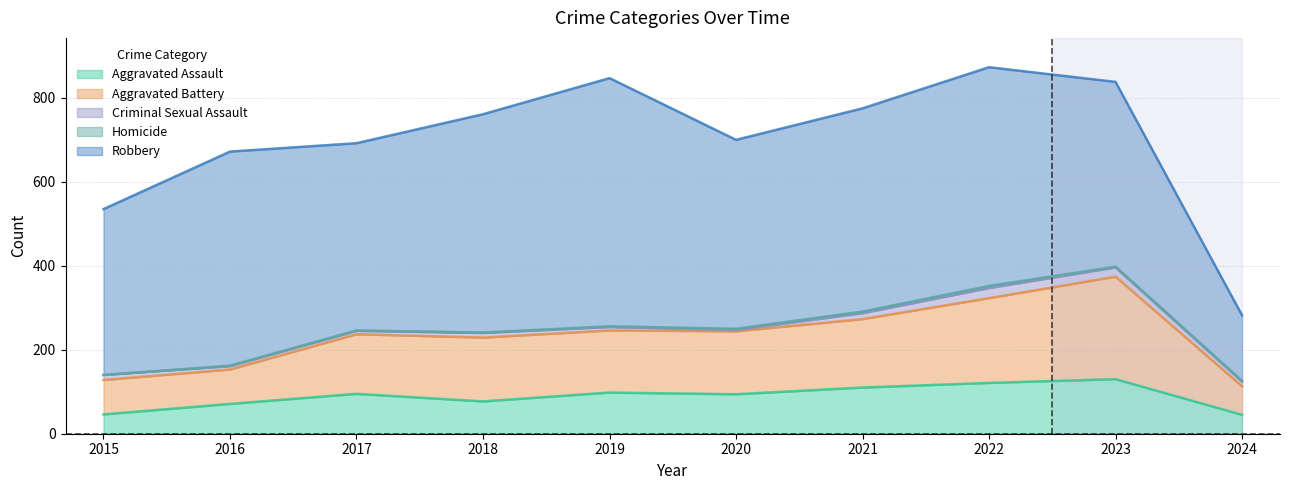

In Criminal Sexual Assault, how many points are lower than both neighbors (excluding endpoints)?

1